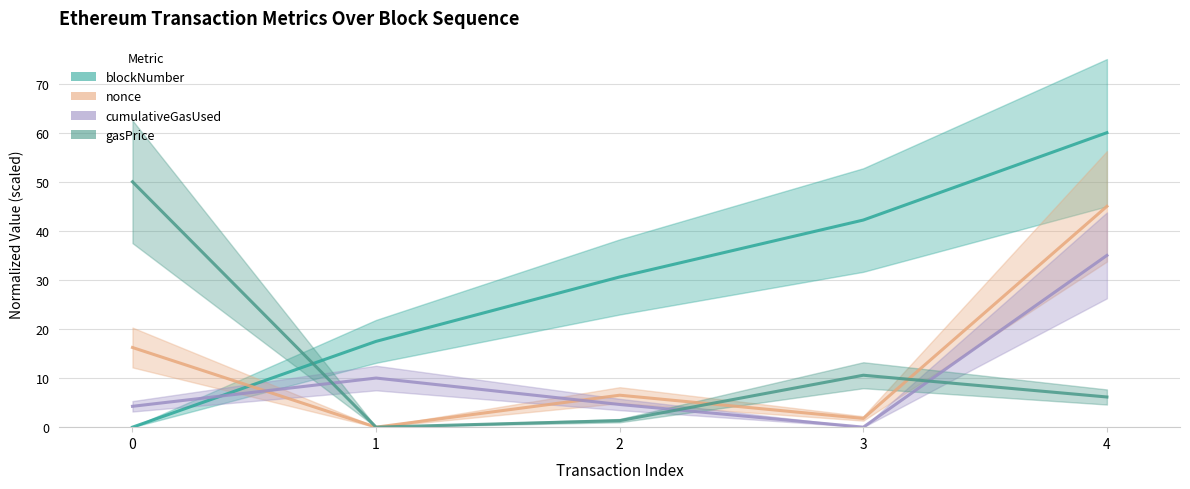

True or false: blockNumber has more than 1 interior local peaks.

False